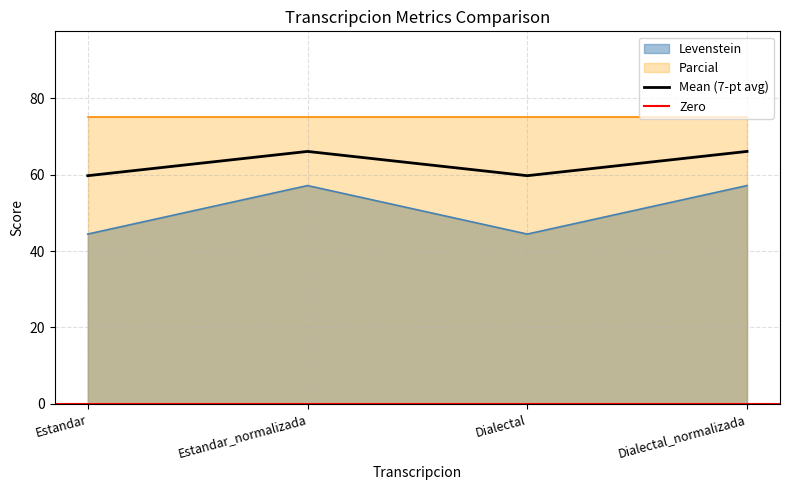

Where is the first local minimum?

Dialectal